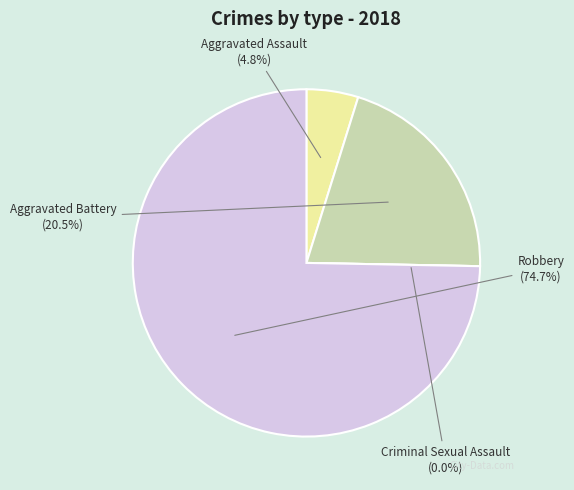

The Aggravated Battery slice represents 20% of the pie. True or false?

True